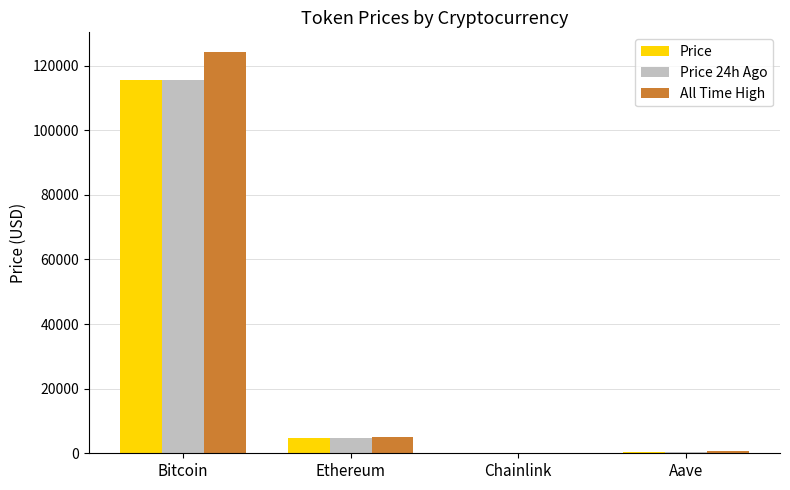

Does the chart contain stacked bars?

No